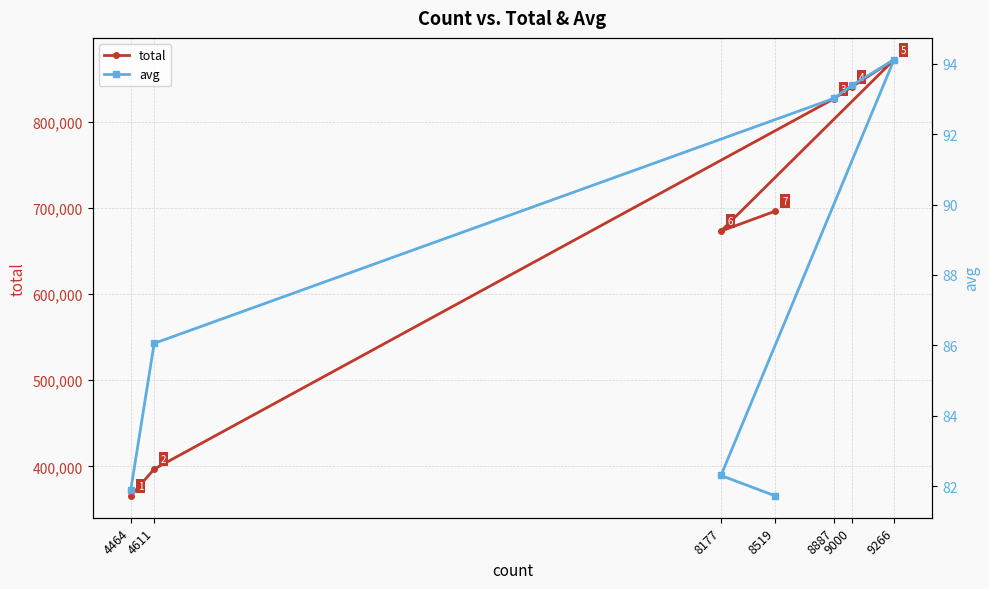

At which label does total first exceed 696219?

8519